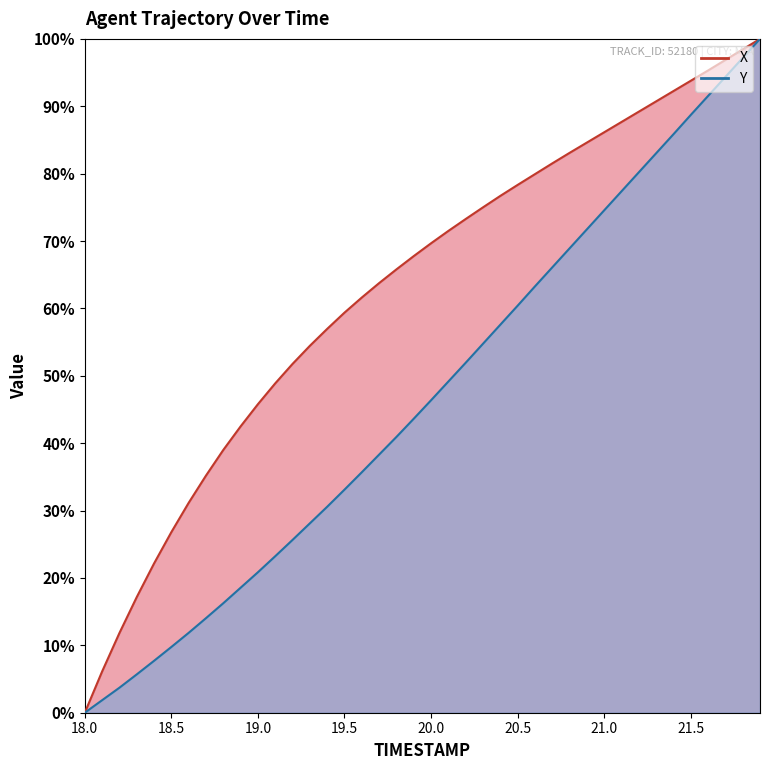

Rank the series at 19.9 from highest to lowest value.

X, Y